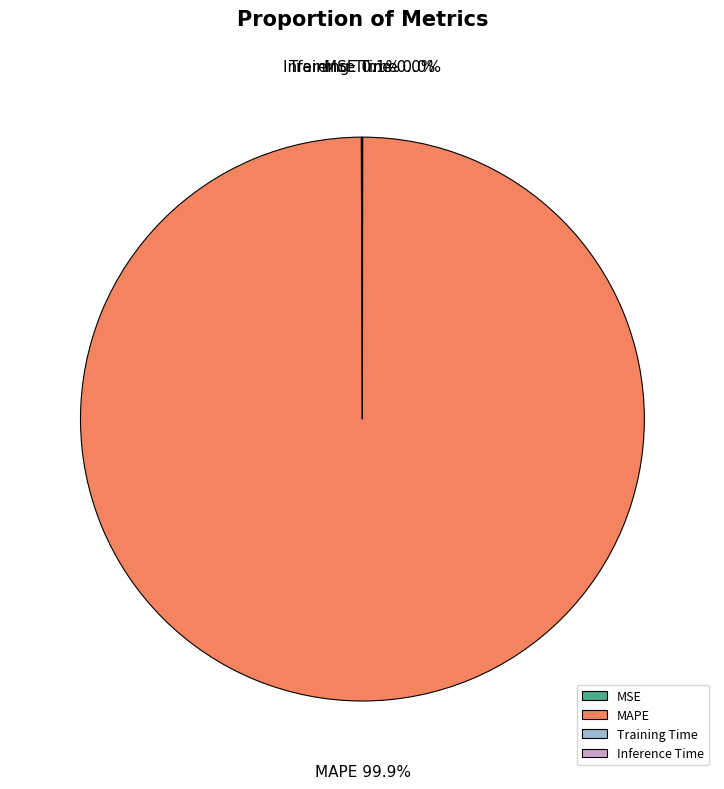

Does any single category account for the majority?

Yes